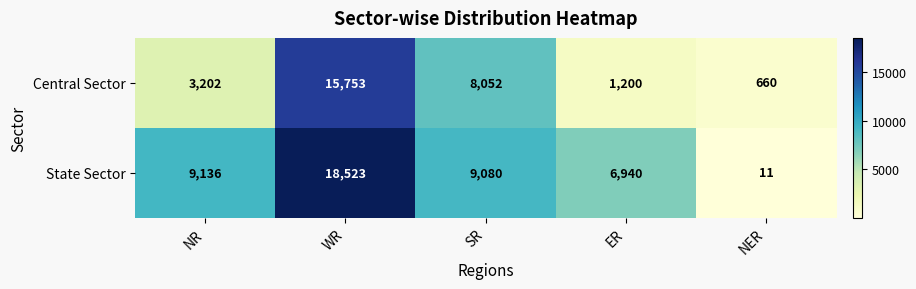

How many series are shown in this chart?

2